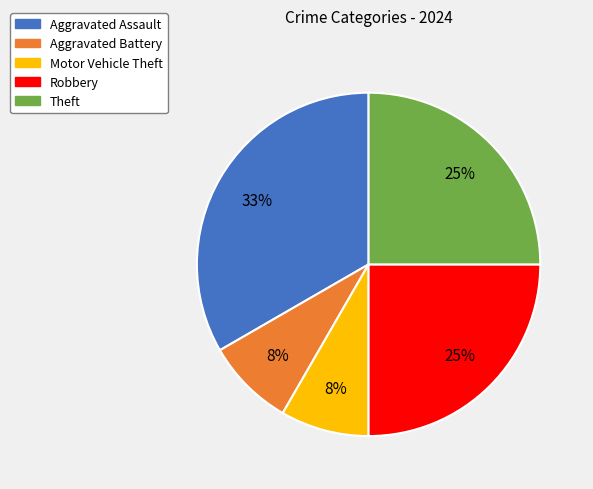

How many segments does this pie chart have?

5